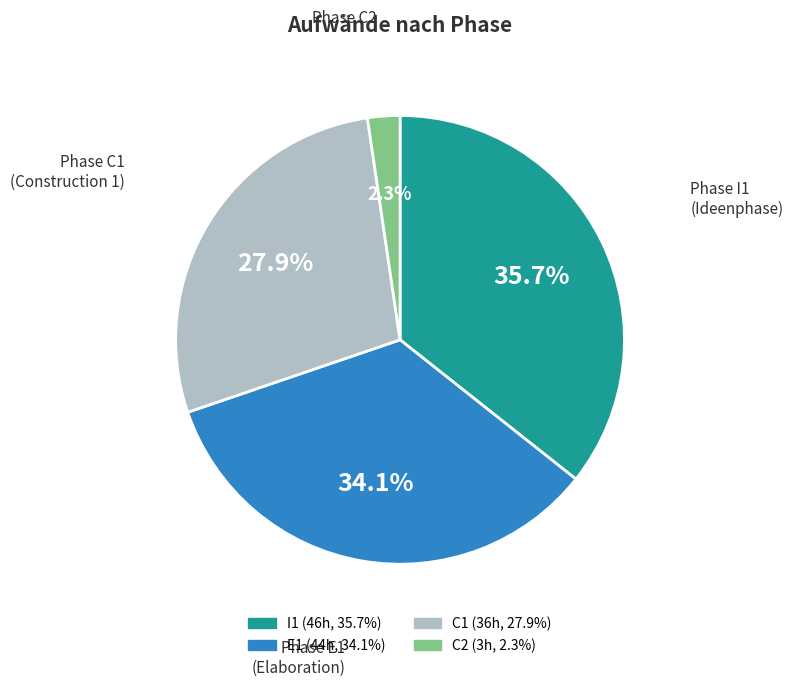

Is there any slice that represents more than half of the pie?

No